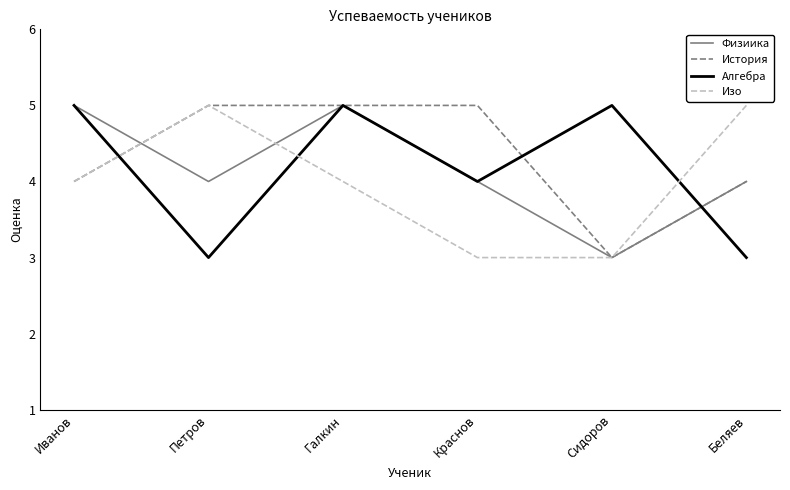

True or false: Алгебра and История intersect in this chart.

True